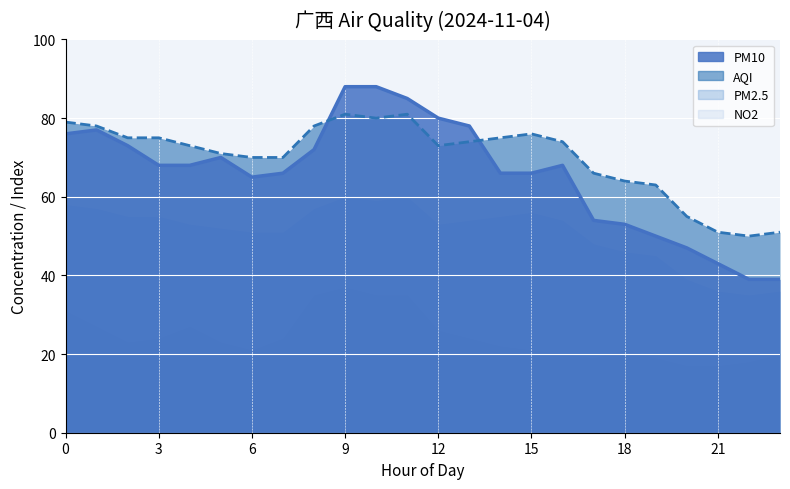

What is the spread (max minus min) of values at 4?

5